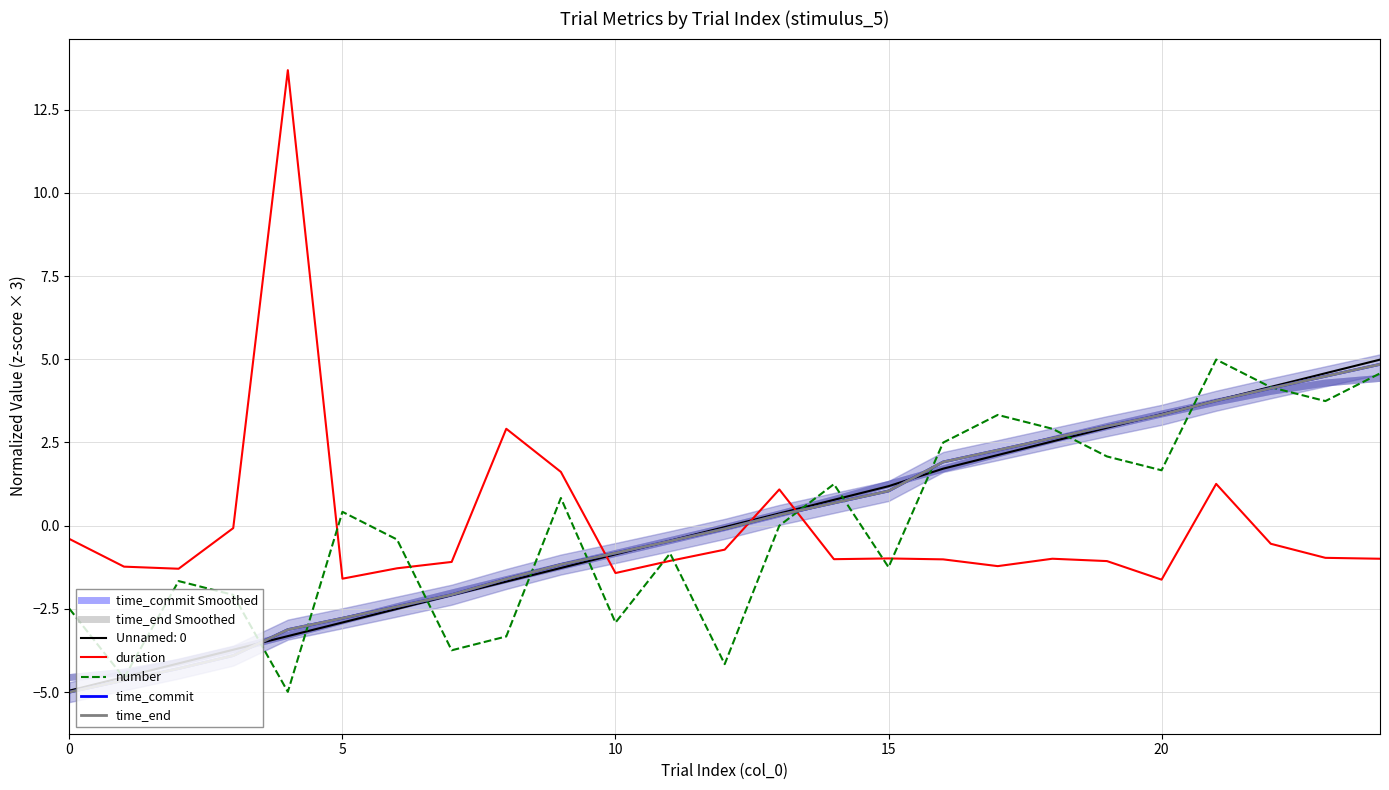

Which series changed the most between 0 and 21?

time_commit